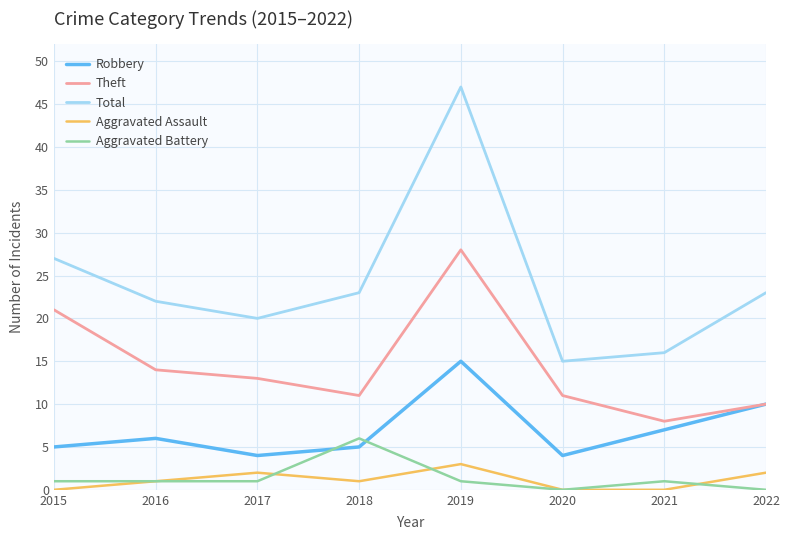

What is the sum of all Aggravated Battery values?

11